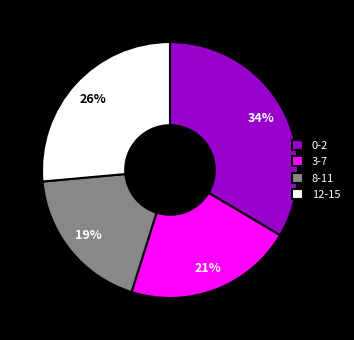

Is there a majority slice in this chart?

No